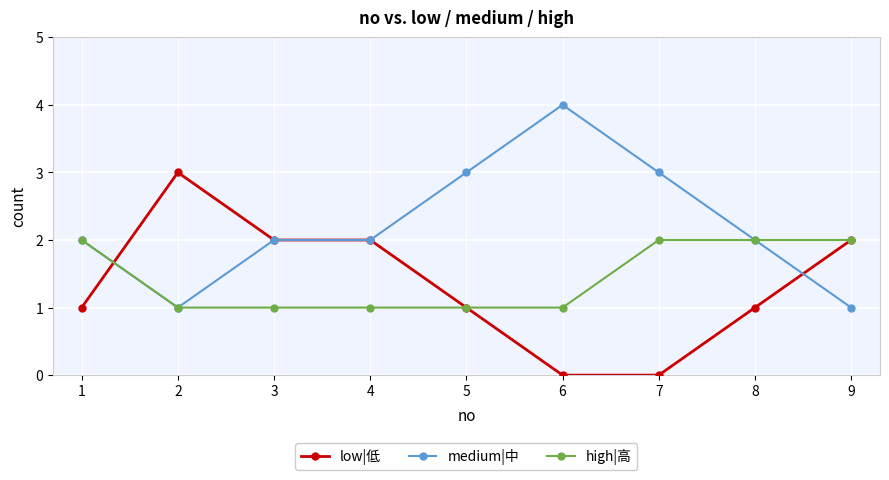

What is the difference between the highest and lowest values at 6?

4